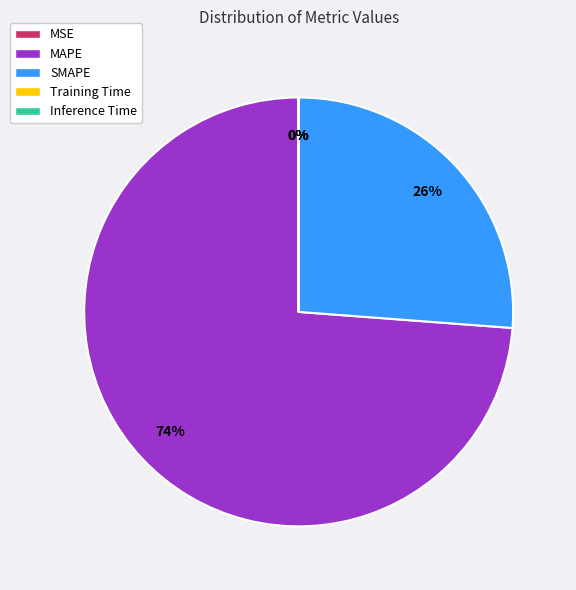

To the nearest percent, what is the average slice percentage?

20%